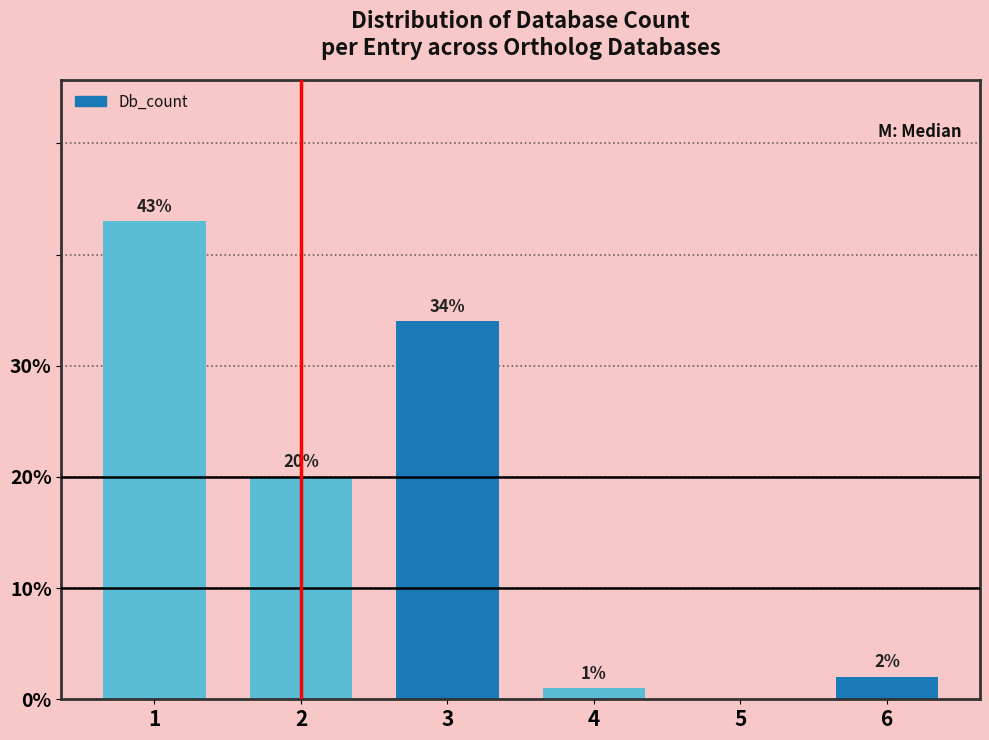

Reading left to right, transcribe all the data shown in this chart.

1=43	2=20	3=34	4=1	5=0	6=2